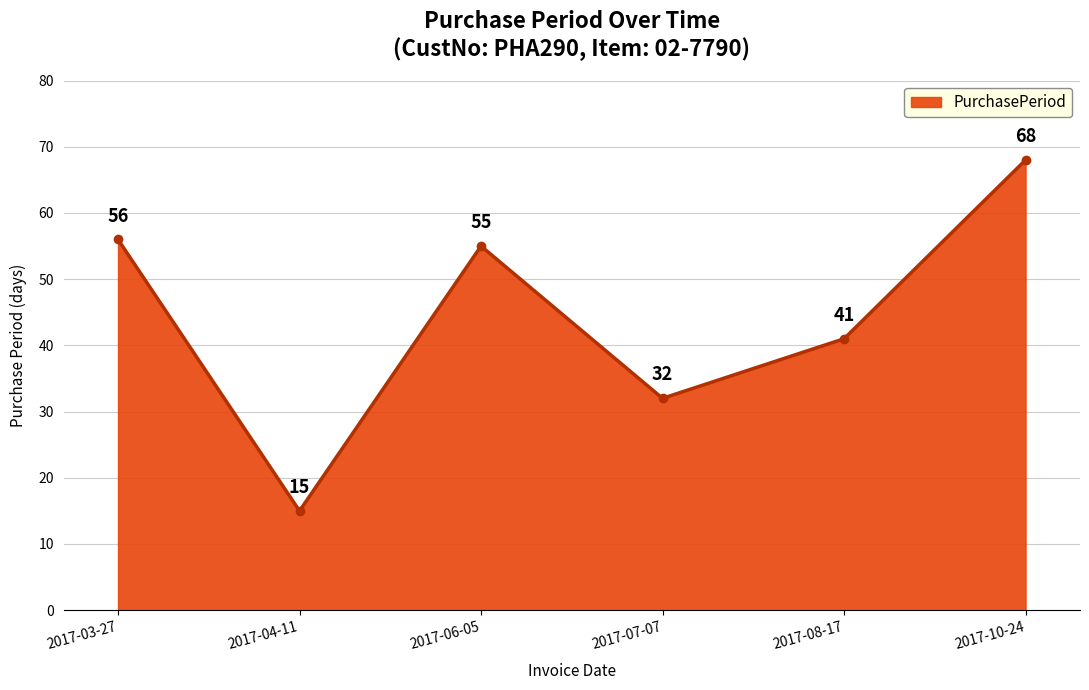

Reading right to left, transcribe all the data shown in this chart.

68	41	32	55	15	56